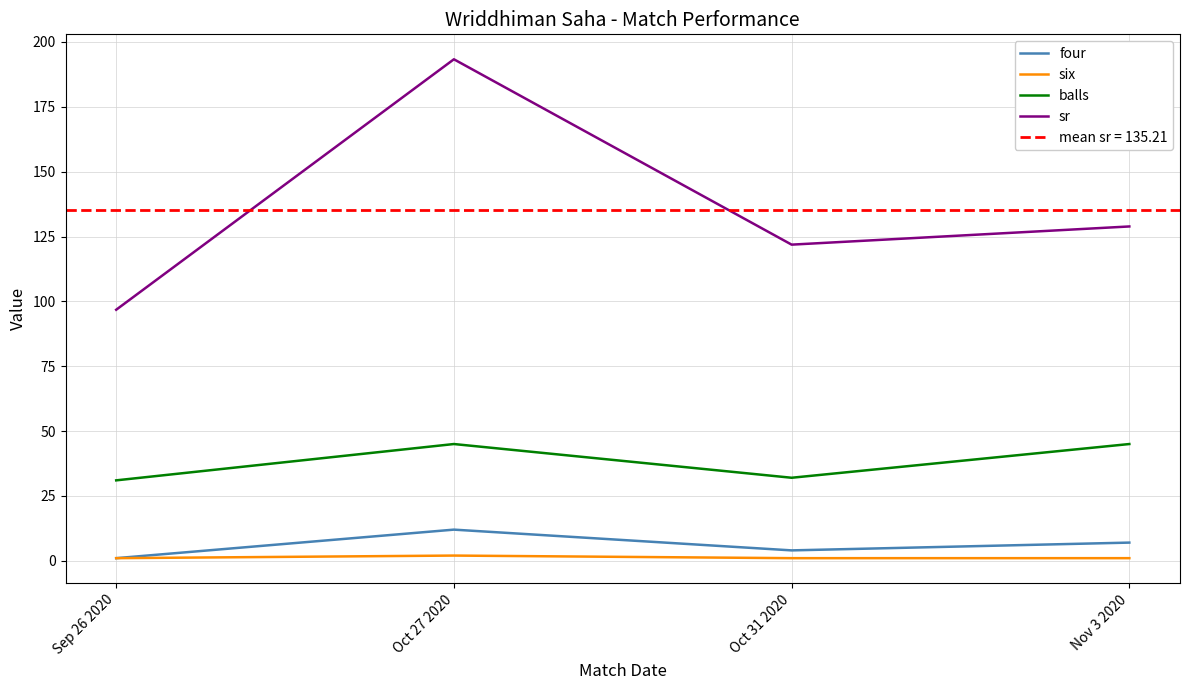

True or false: balls and four intersect in this chart.

False